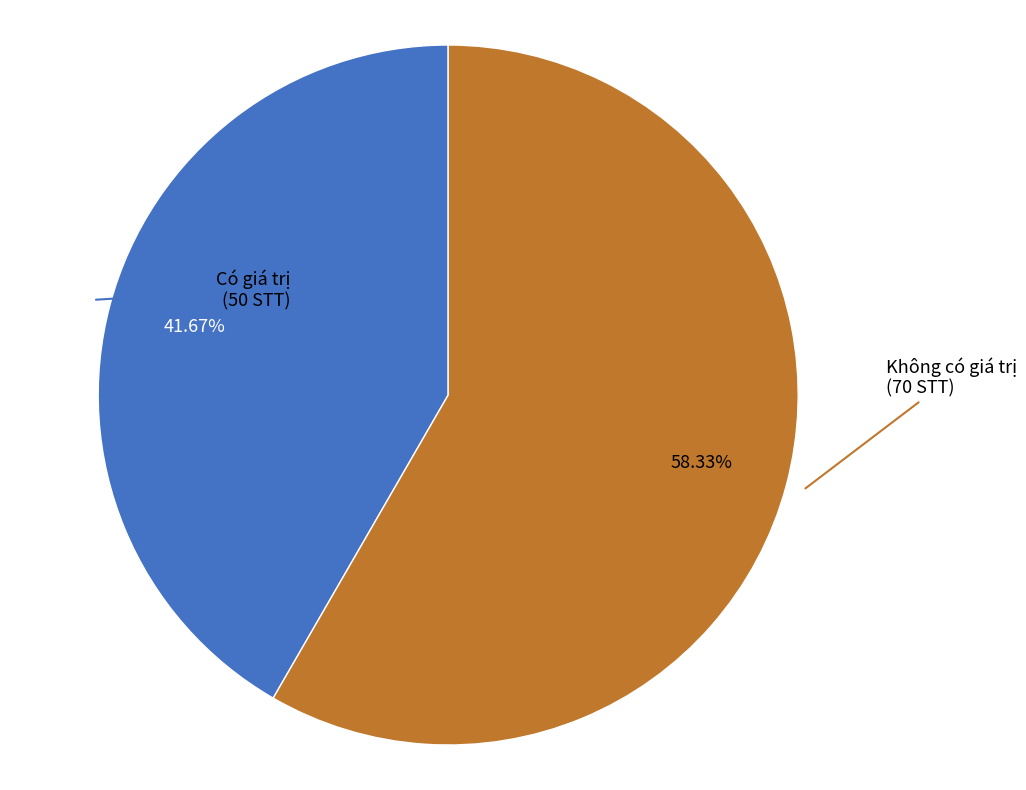

Is there any slice that represents more than half of the pie?

Yes